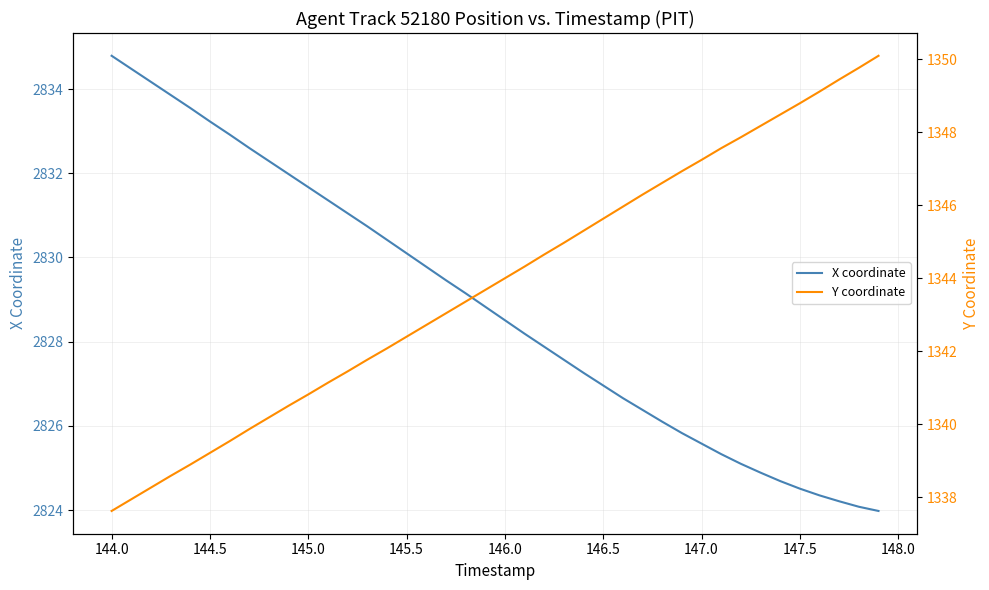

How many data points in Y coordinate are less than 1344?

20